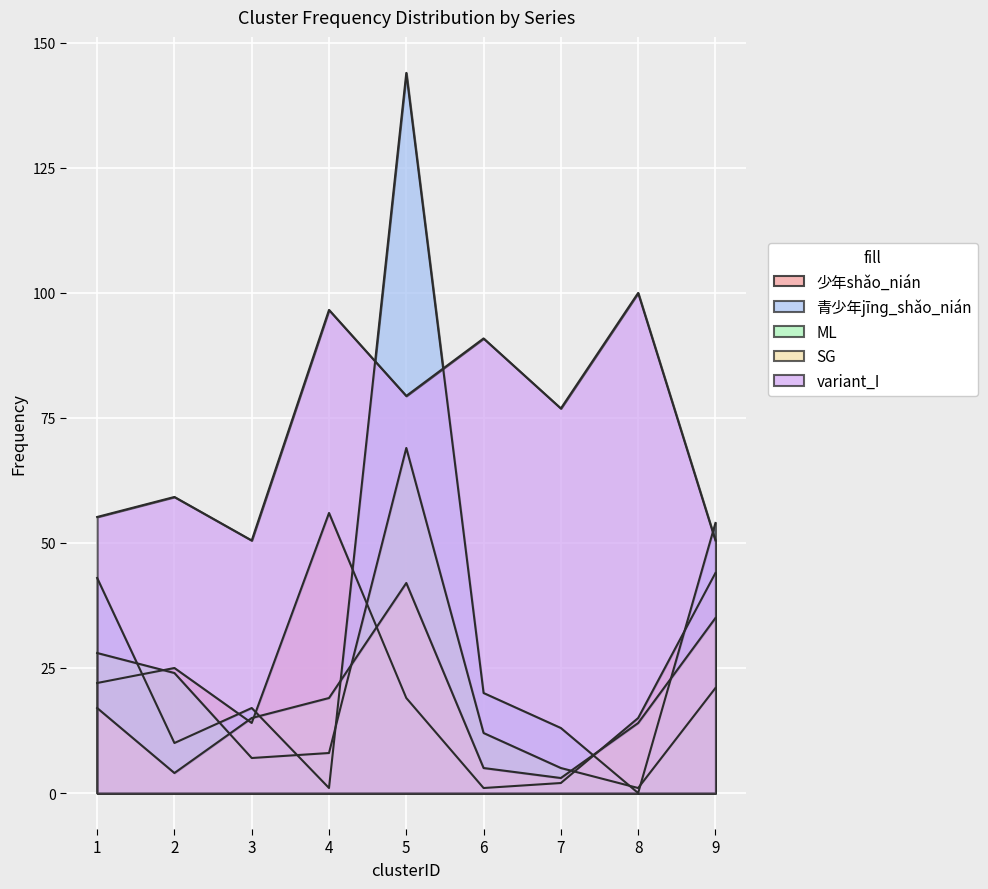

At 7, list the series in order from smallest to largest.

少年shǎo_nián, SG, ML, 青少年jīnɡ_shǎo_nián, variant_I